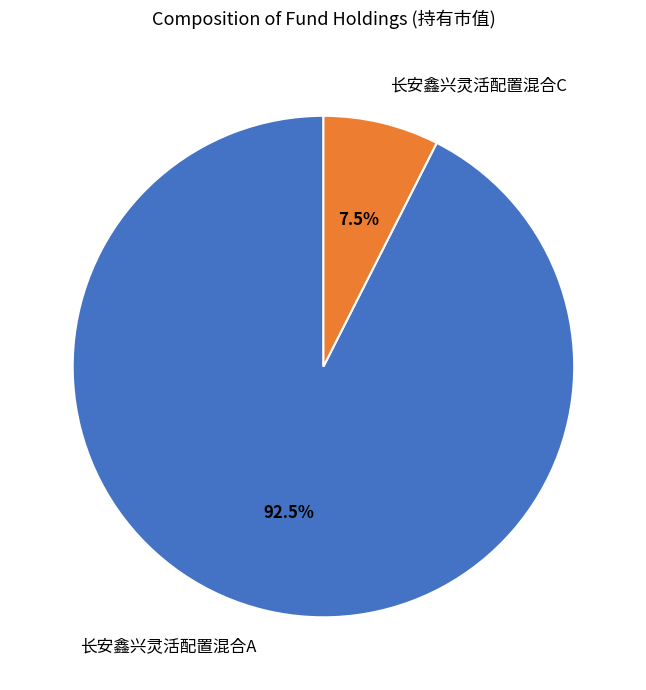

Is the sum of 长安鑫兴灵活配置混合C and 长安鑫兴灵活配置混合A greater than half?

Yes